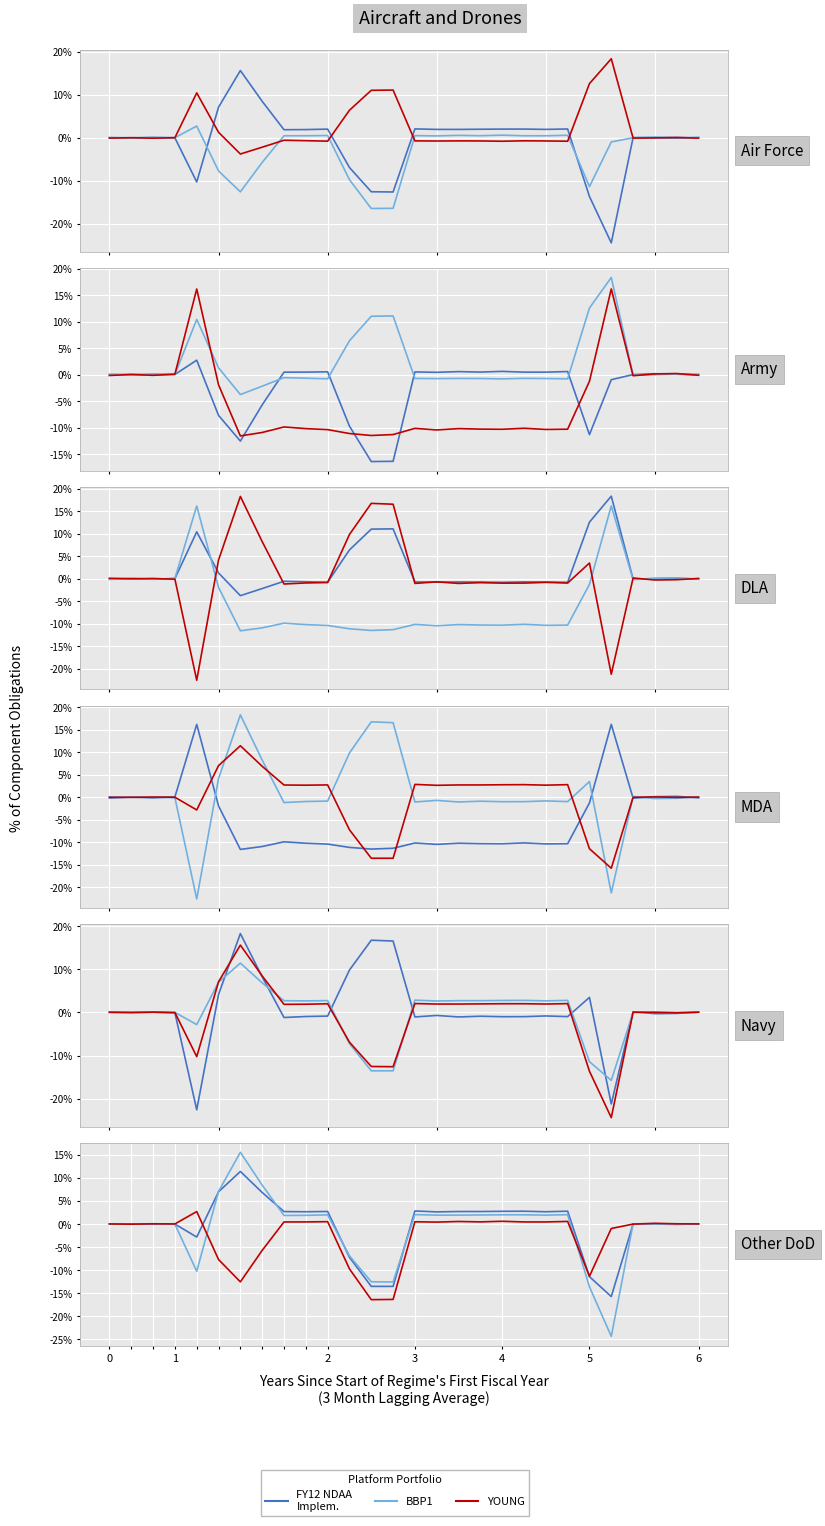

True or false: YOUNG has a value of 0.2 at 25.

False